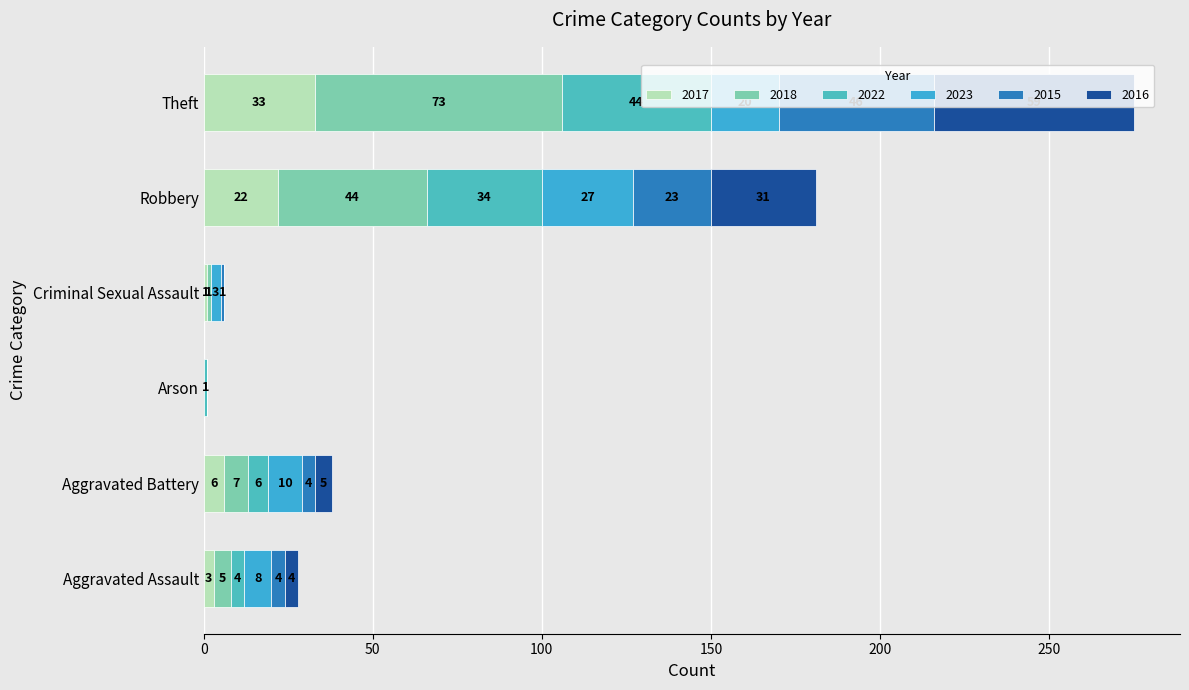

What is the label of the 6th bar from the right?

Aggravated Assault